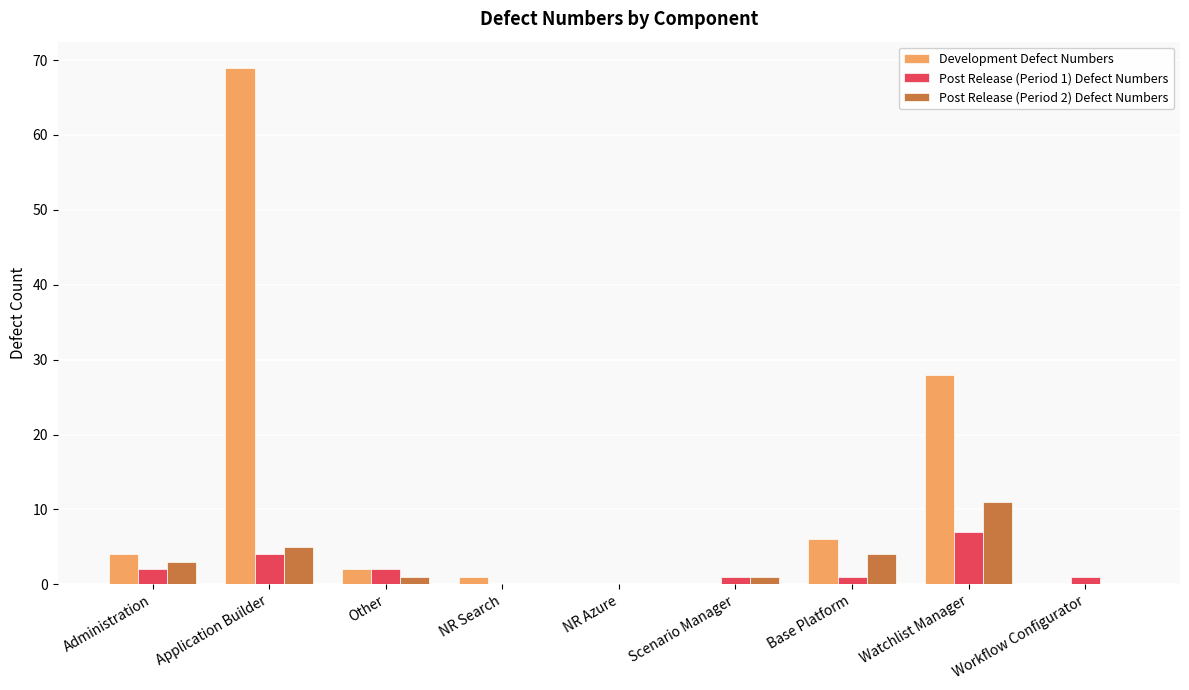

How many groups of bars are there?

9